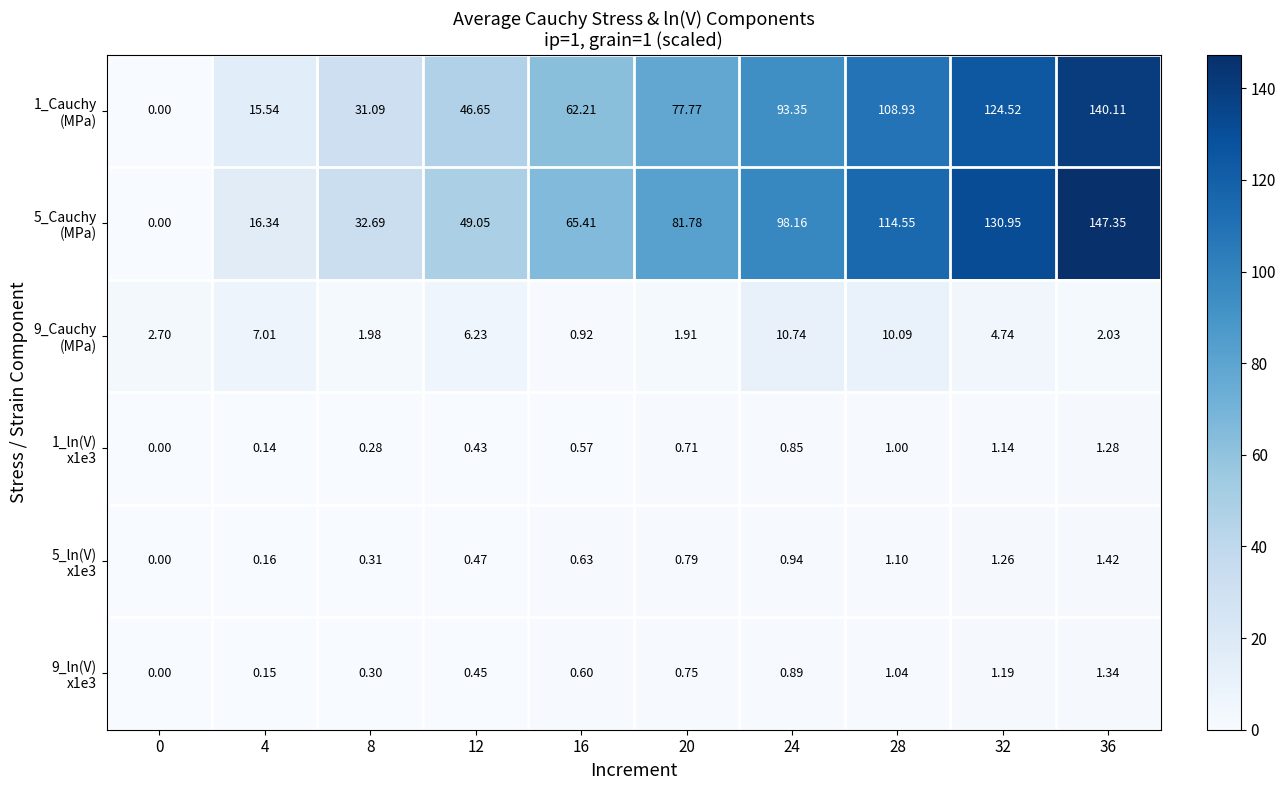

Count the number of data series in this chart.

6